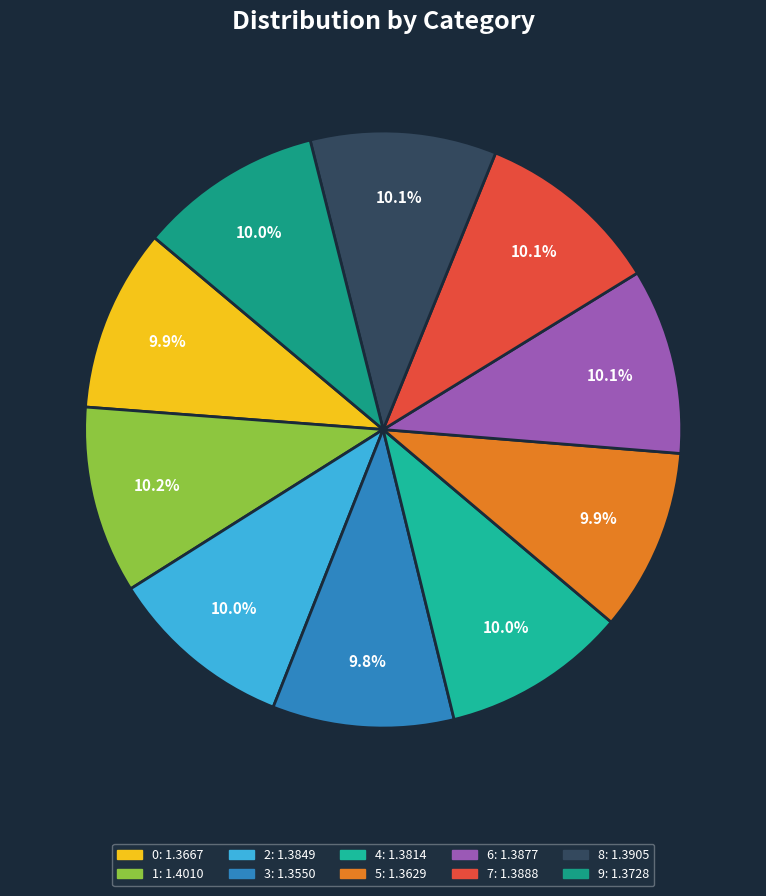

Is it true that 8 is 23% of the pie?

False